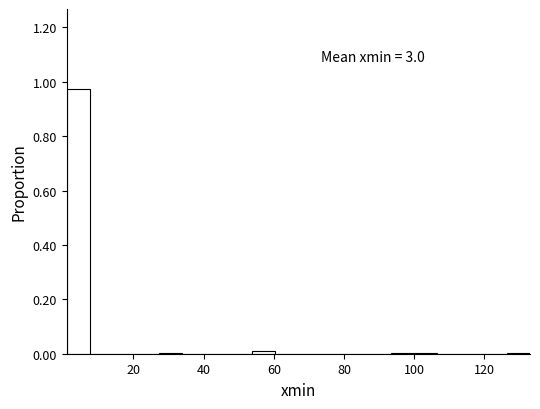

Read against the x-axis, roughly where is the centre of the tallest bar?

4